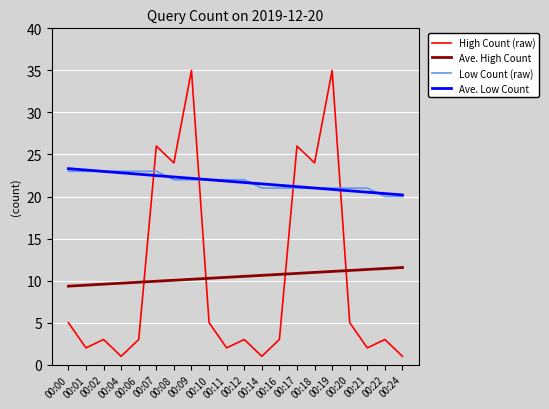

Where do Low Count (raw) and High Count (raw) first cross each other?

00:06 and 00:07